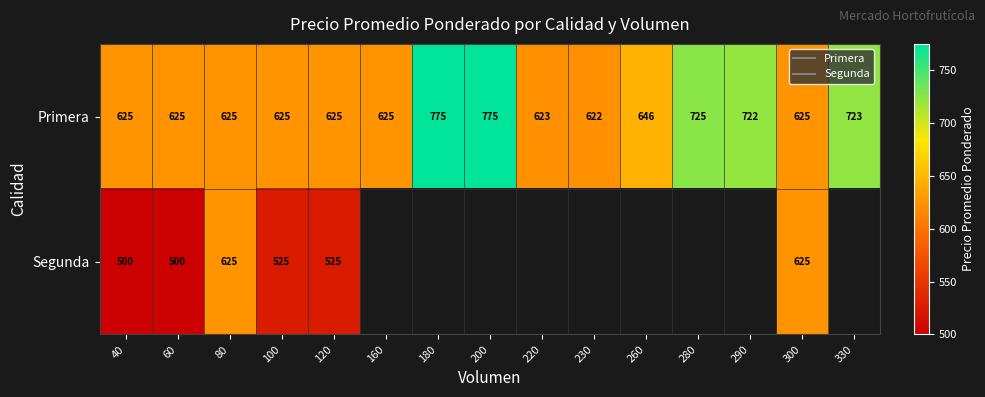

Which series has the widest spread of values?

Primera